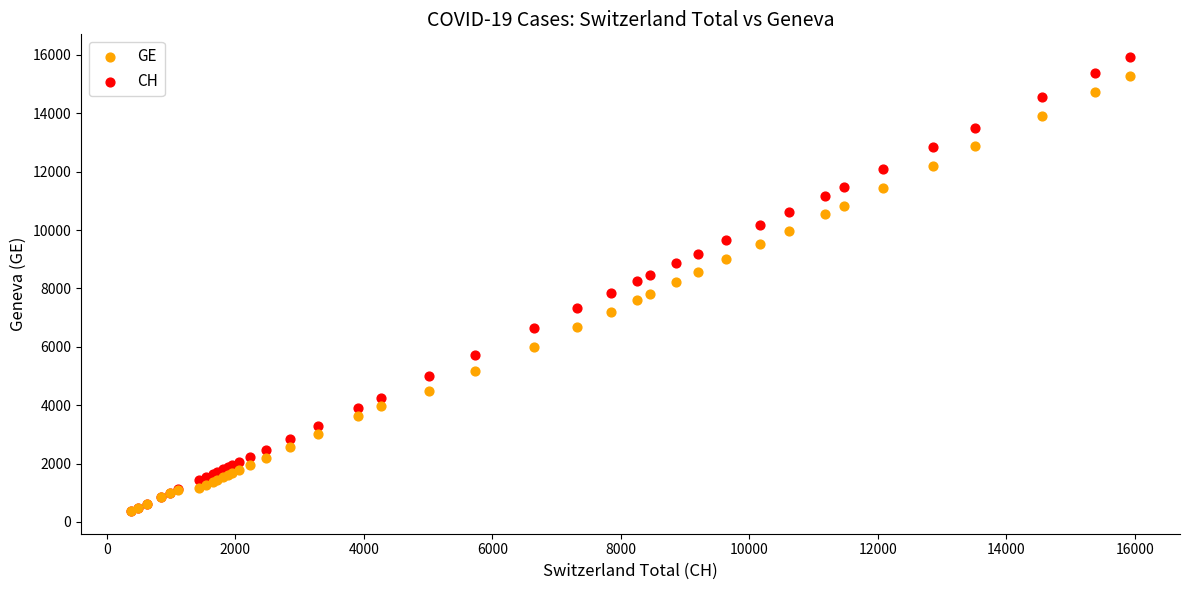

What are all the series names shown in the legend?

GE, CH